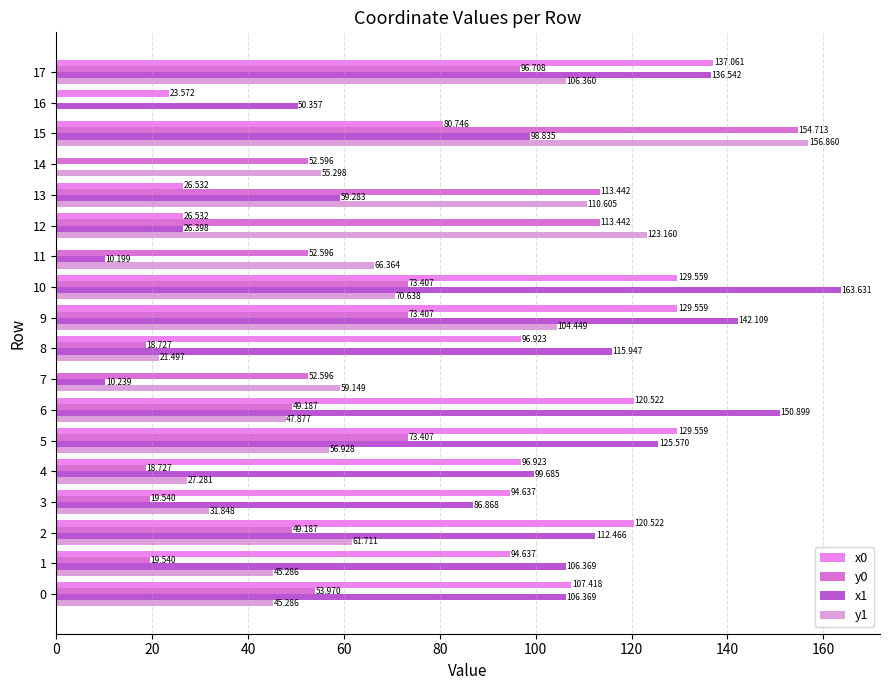

At which label is x0 closest to 68?

15